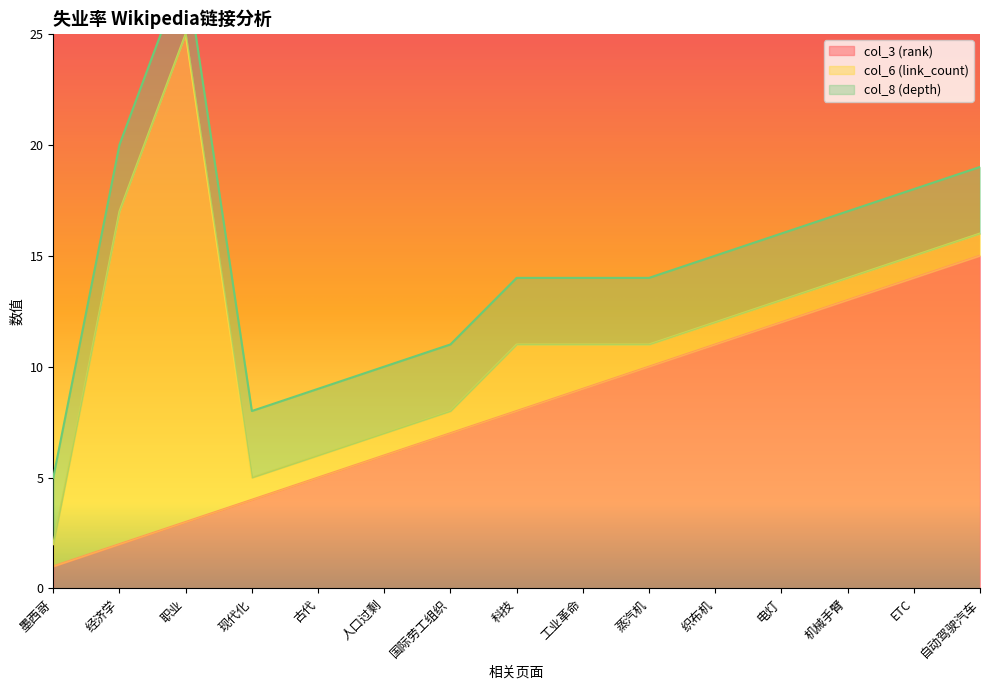

Which category has the lowest value in the col_8 (depth) series?

墨西哥